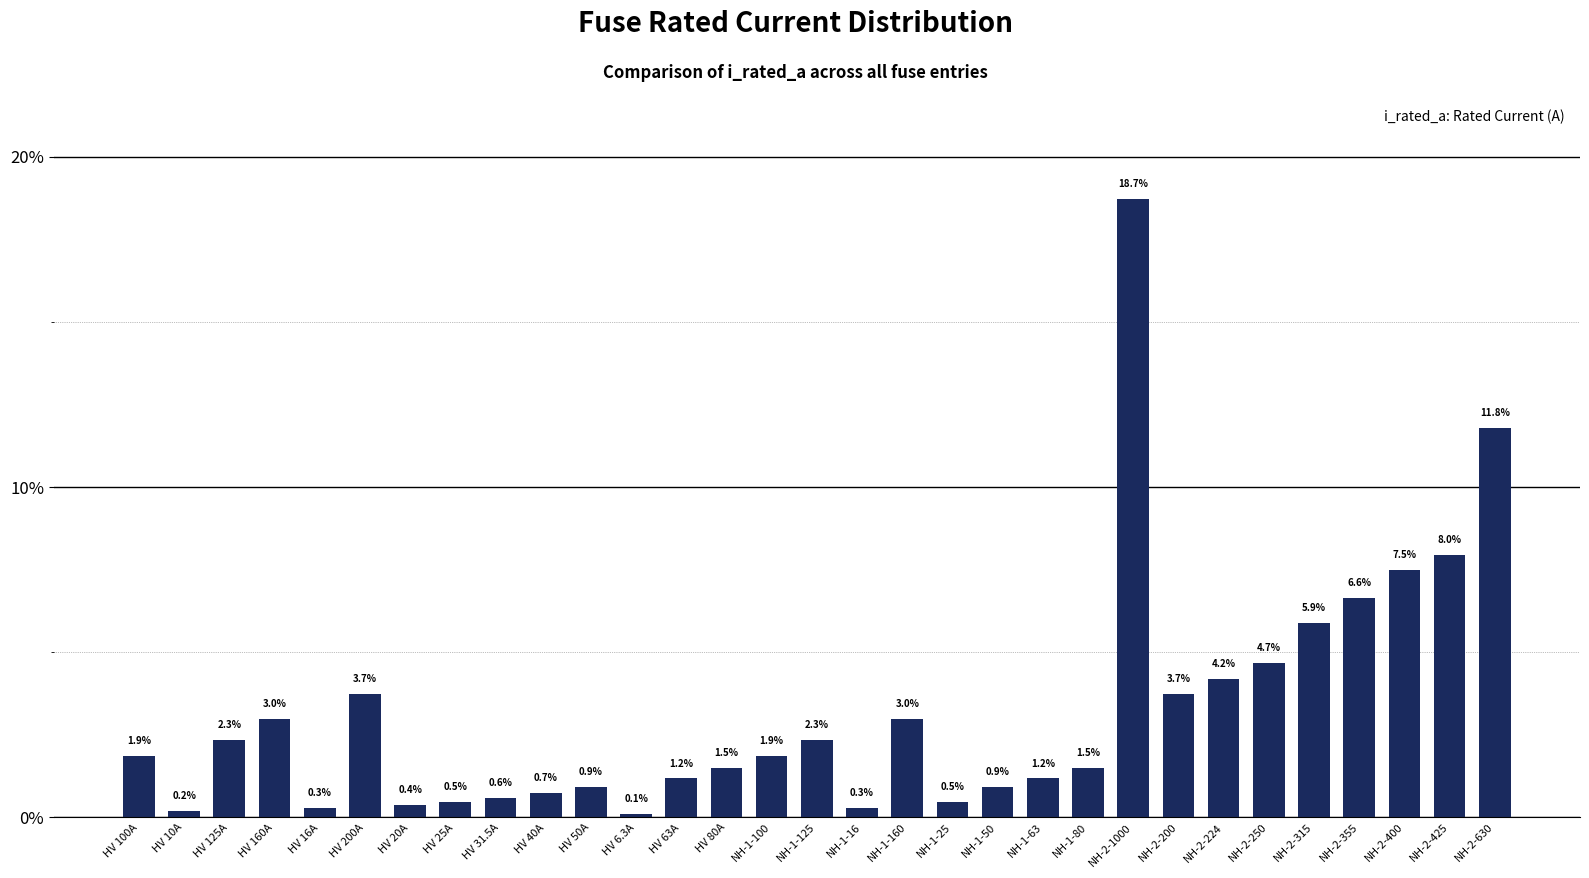

How many series are shown in this chart?

1